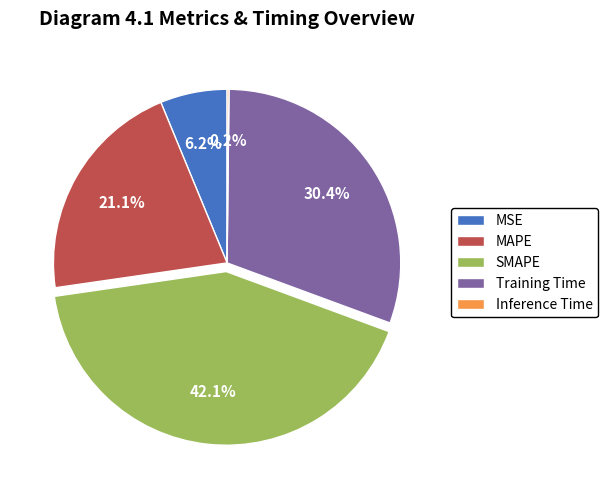

What is the largest slice in the pie chart?

SMAPE